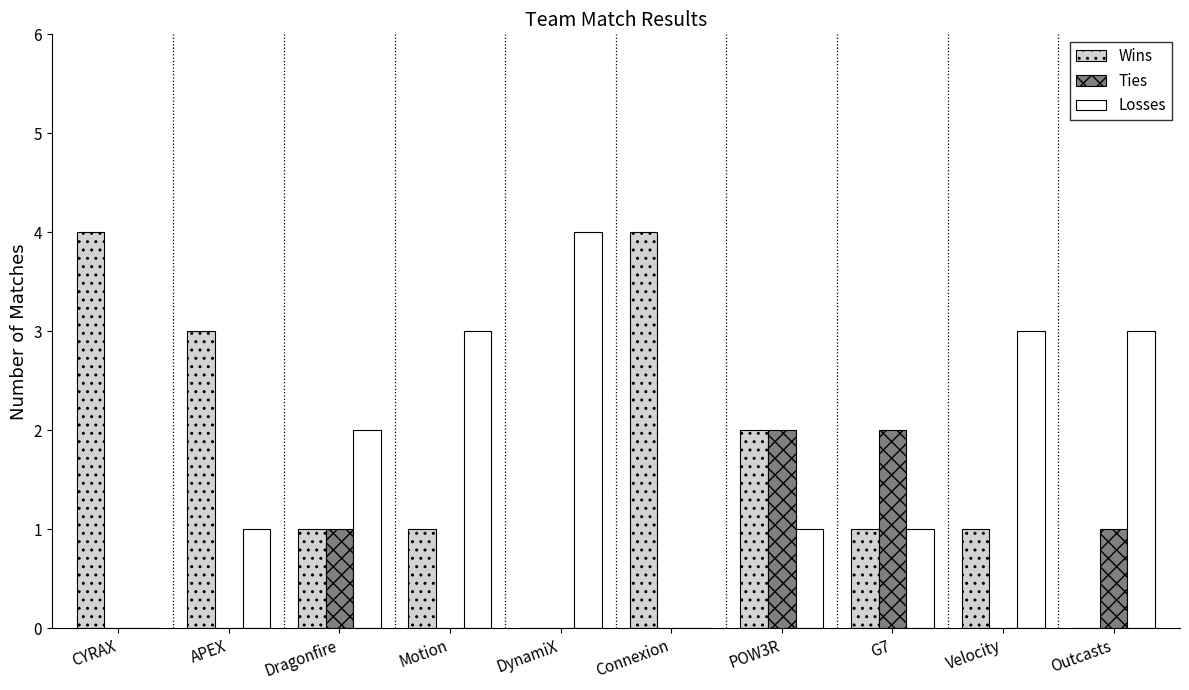

What is the total value across all series at Motion?

4